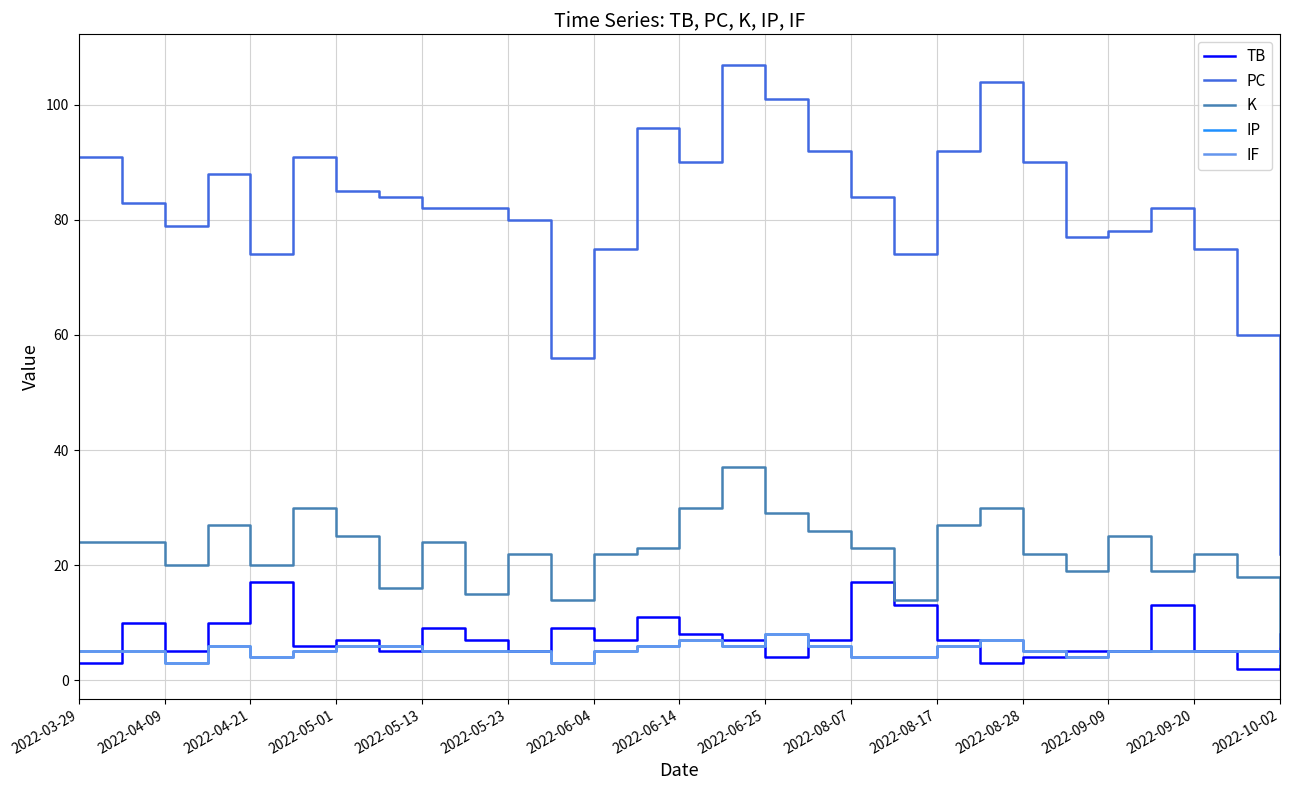

Does the chart have visible grid lines?

Yes